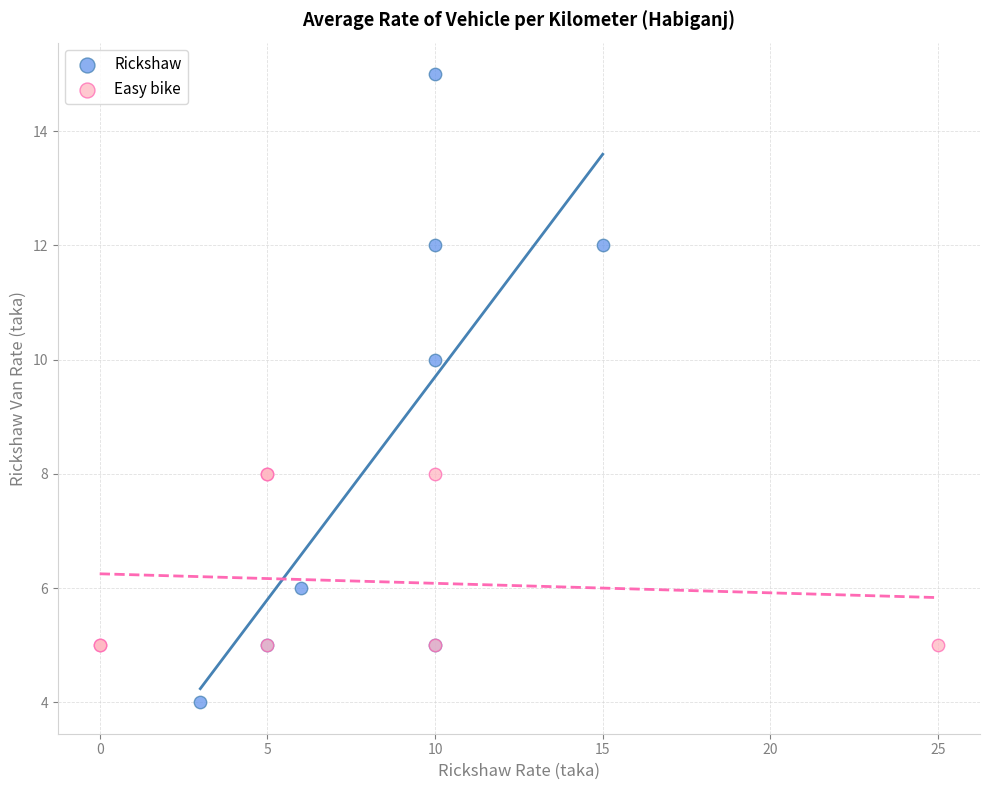

Which series reaches the maximum Y coordinate?

Rickshaw